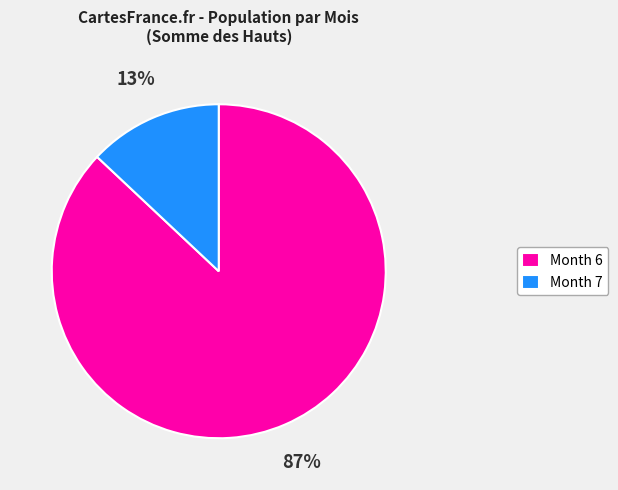

What is the ratio of the value at Month 6 to the value at Month 7?

6.7